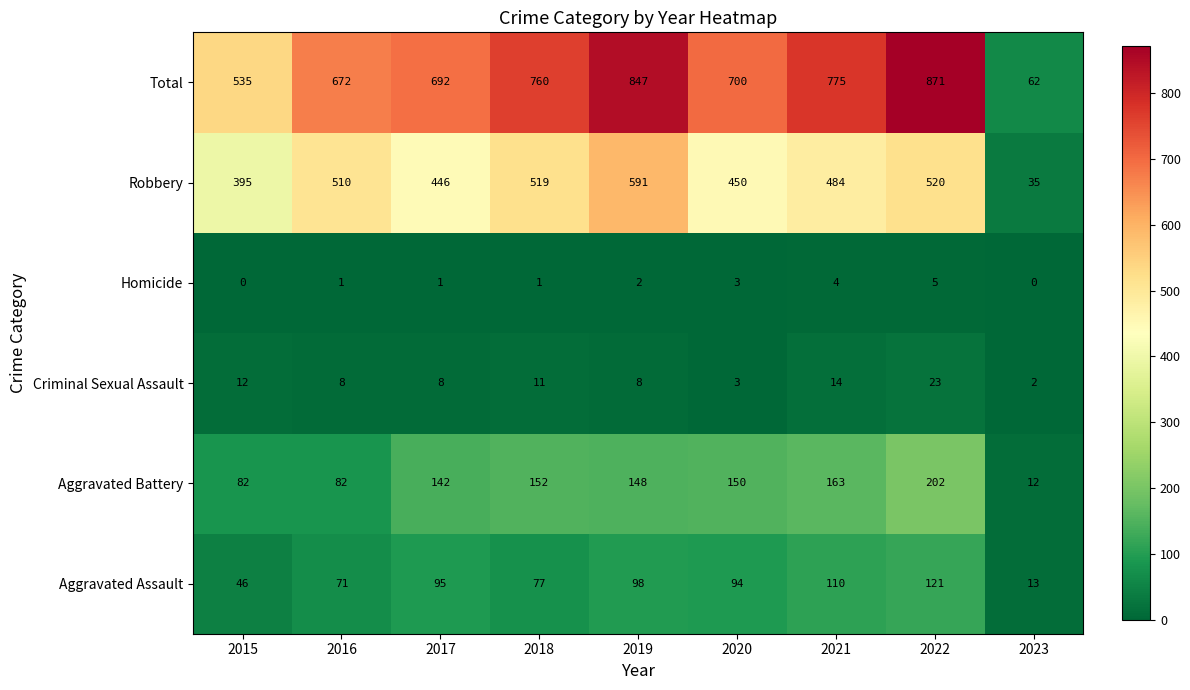

Where is Criminal Sexual Assault nearest to the value 12?

2015